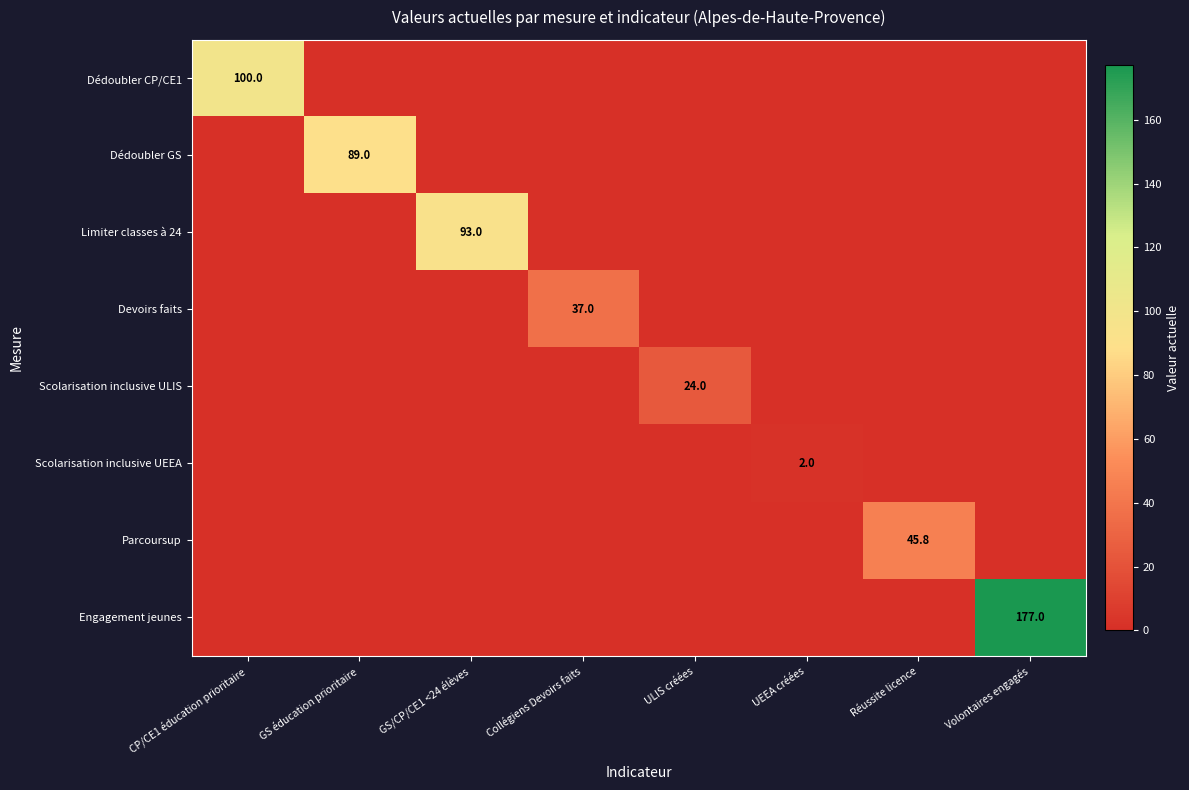

The Devoirs faits series shows 37.0 at Collégiens Devoirs faits. True or false?

True